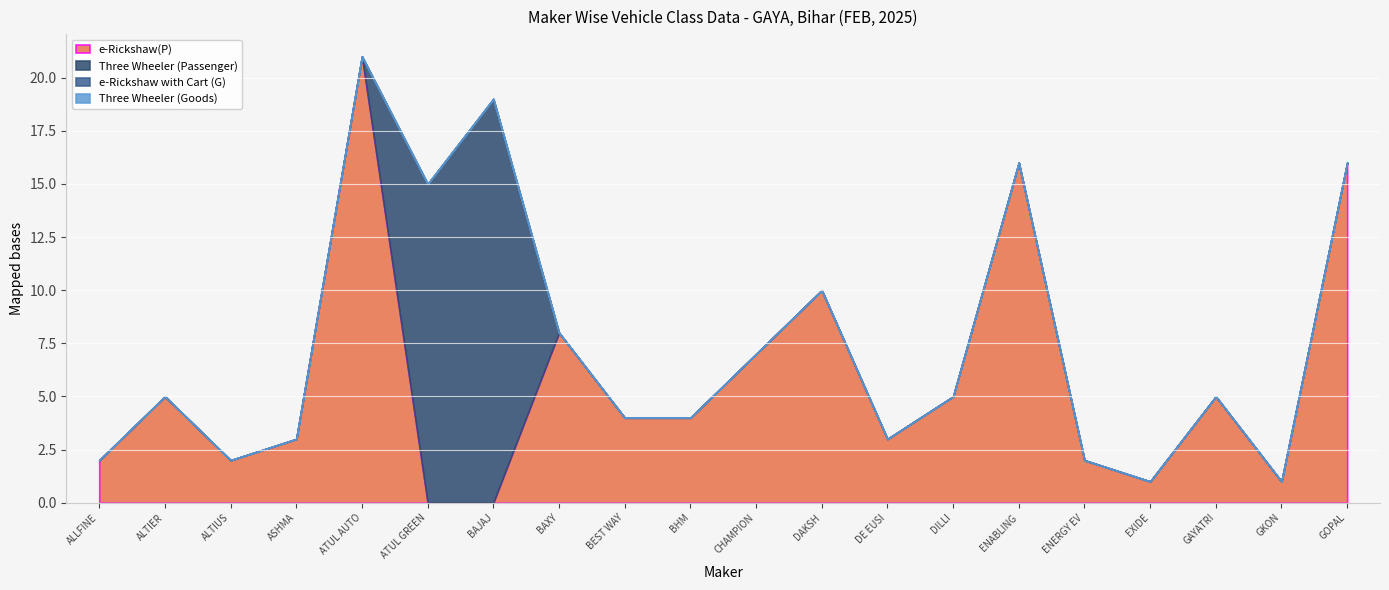

Reading left to right, extract all data points from this chart.

e-Rickshaw(P): 2	5	2	3	21	0	0	8	4	4	7	10	3	5	16	2	1	5	1	16
Three Wheeler (Passenger): 0	0	0	0	0	15	19	0	0	0	0	0	0	0	0	0	0	0	0	0
e-Rickshaw with Cart (G): 0	0	0	0	0	0	0	0	0	0	0	0	0	0	0	0	0	0	0	0
Three Wheeler (Goods): 0	0	0	0	0	0	0	0	0	0	0	0	0	0	0	0	0	0	0	0